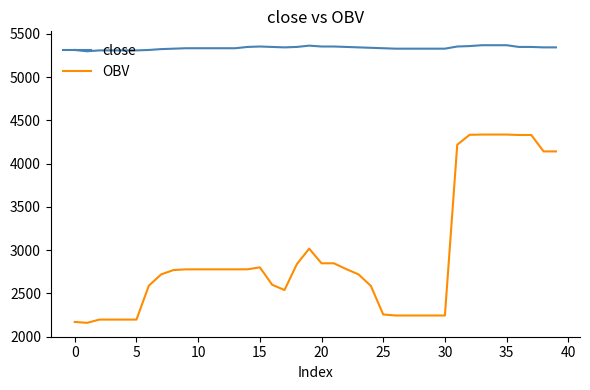

Which series has the largest total across all categories?

close